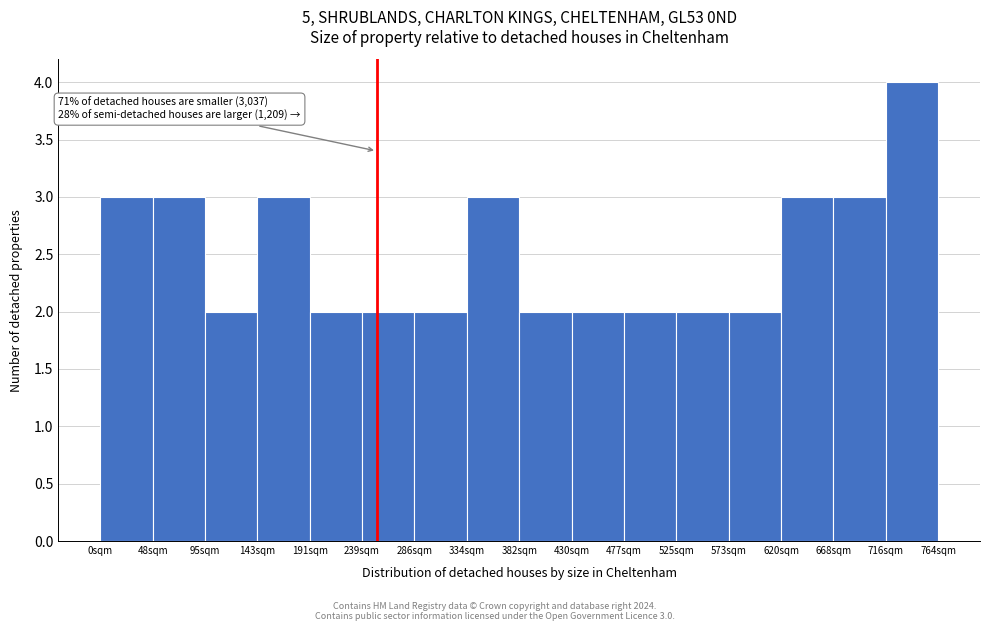

Over which range of the x-axis is the bar tallest?

715 to 765